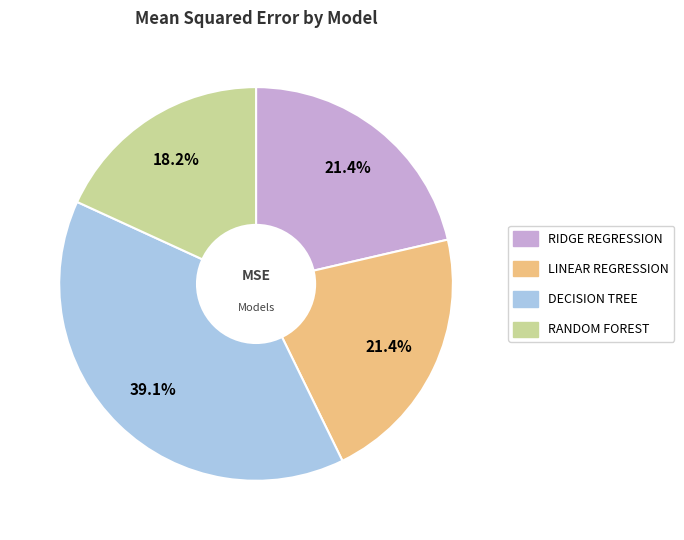

To the nearest percent, what is the average slice percentage?

25%